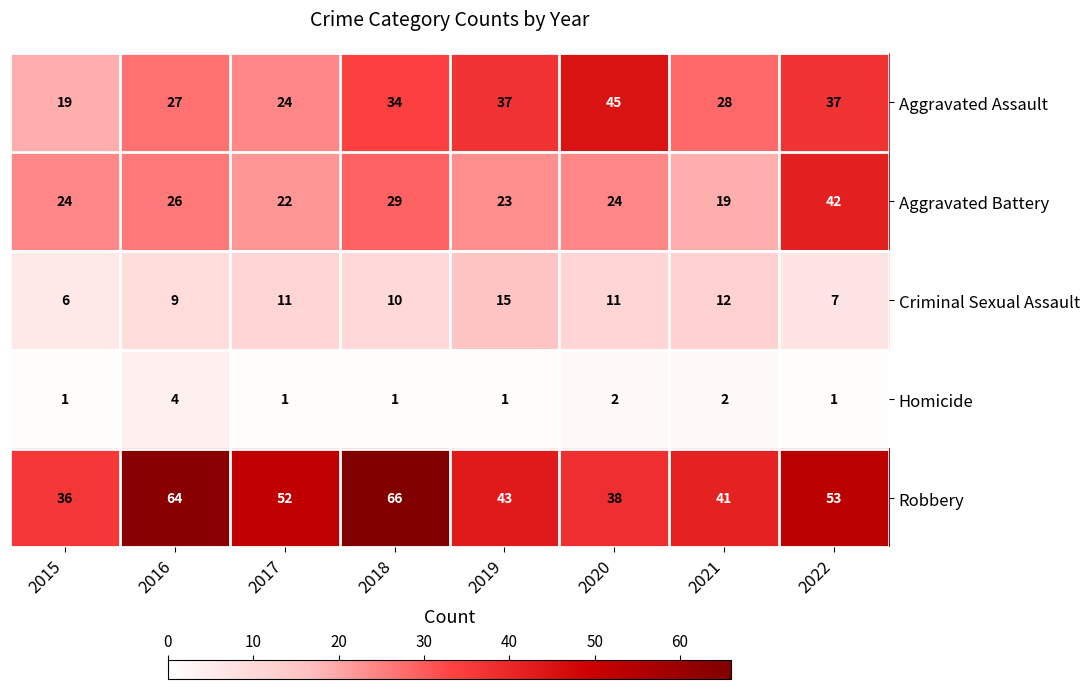

What is the approximate value of Robbery at 2015, to the nearest 10?

40